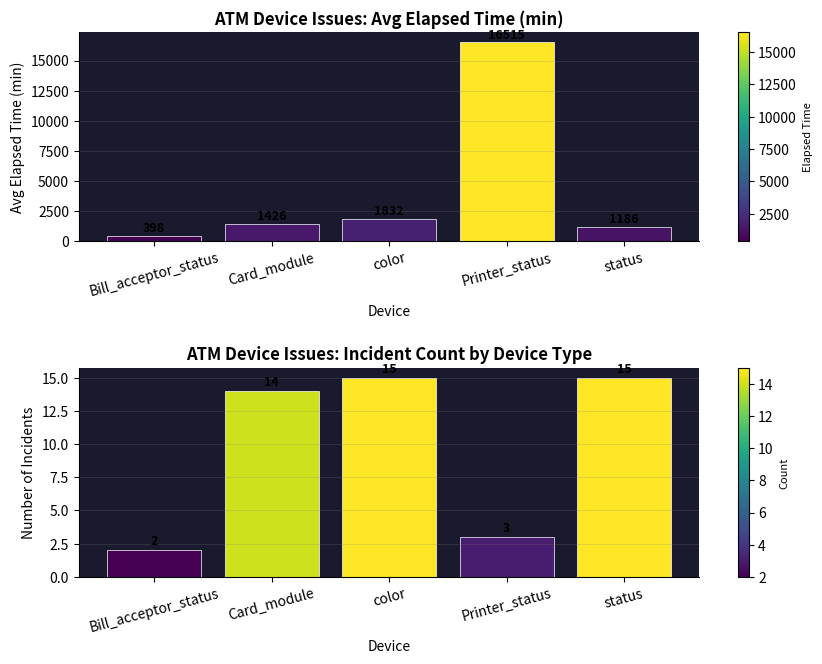

Which category has the lowest value across all series?

Bill_acceptor_status